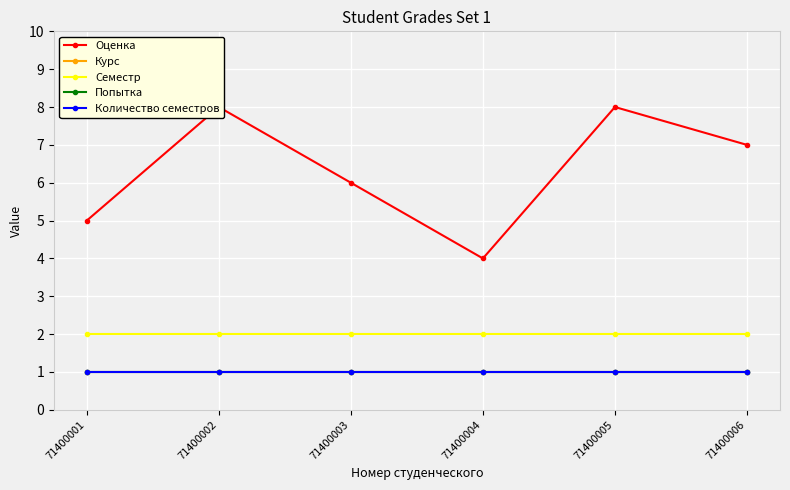

True or false: Попытка and Семестр intersect in this chart.

False